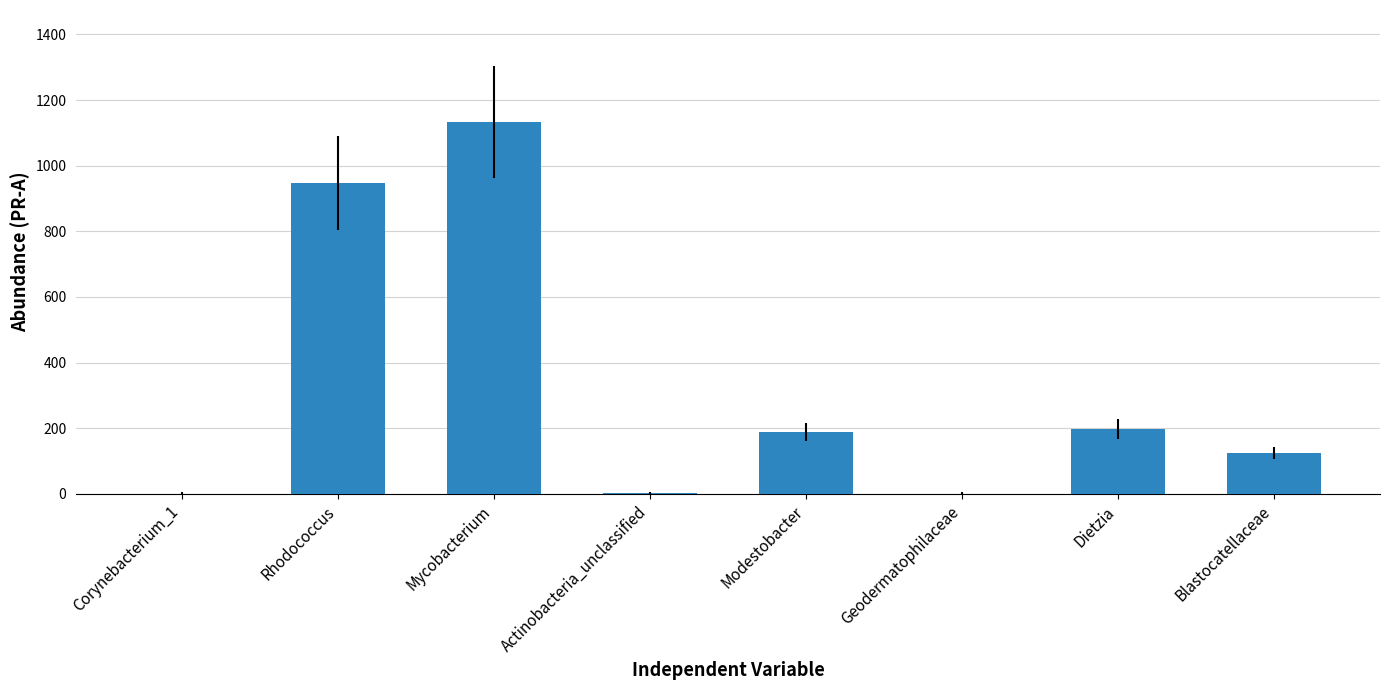

Which has a higher value, Mycobacterium or Modestobacter?

Mycobacterium